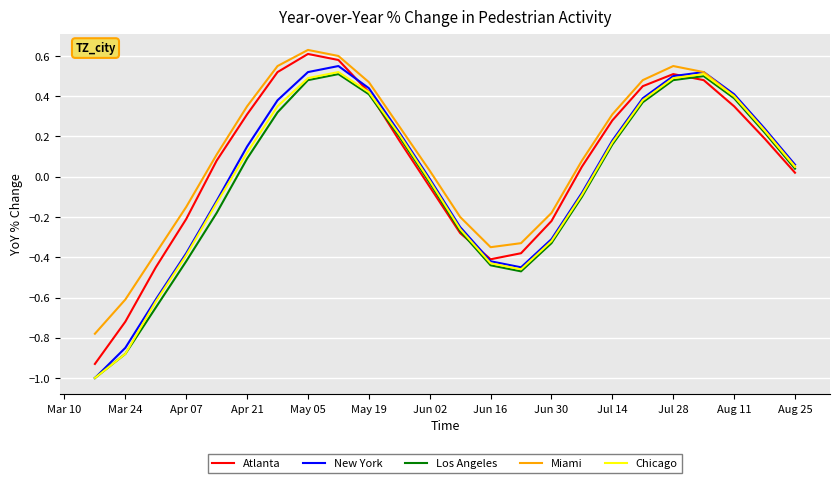

What is the minimum value shown in the chart?

-1.0